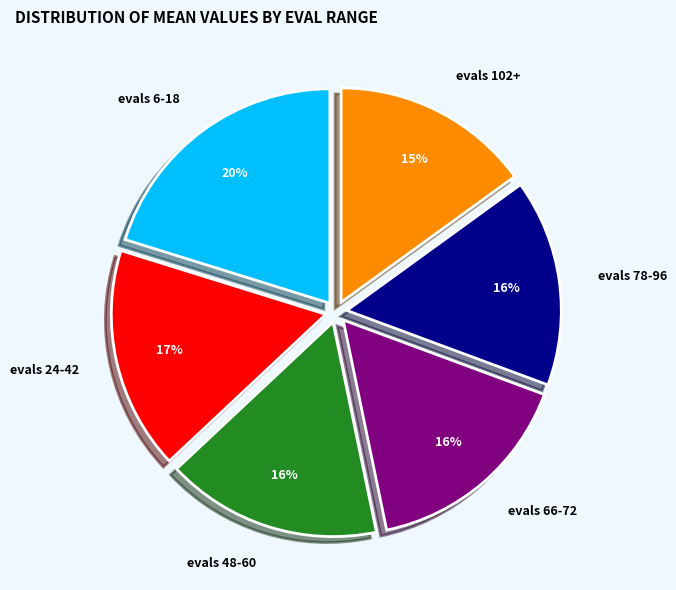

Combined, do evals 6-18 and evals 24-42 account for over 50%?

No